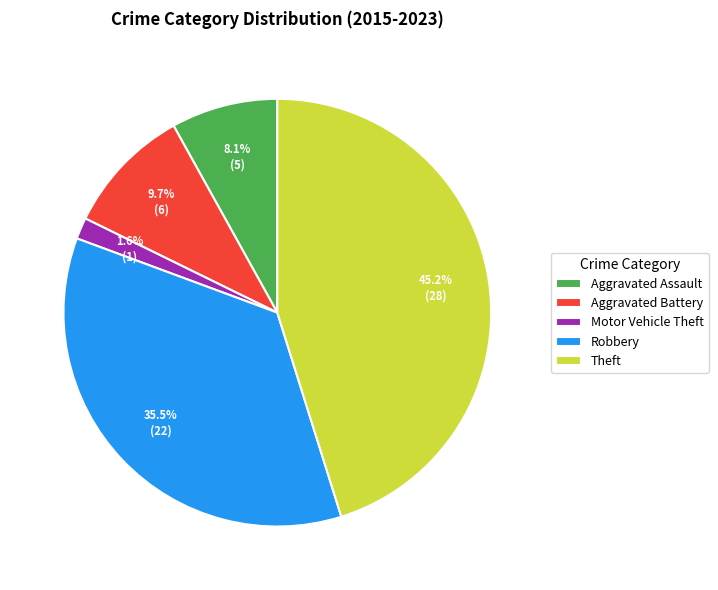

Is the sum of Motor Vehicle Theft and Theft greater than half?

No